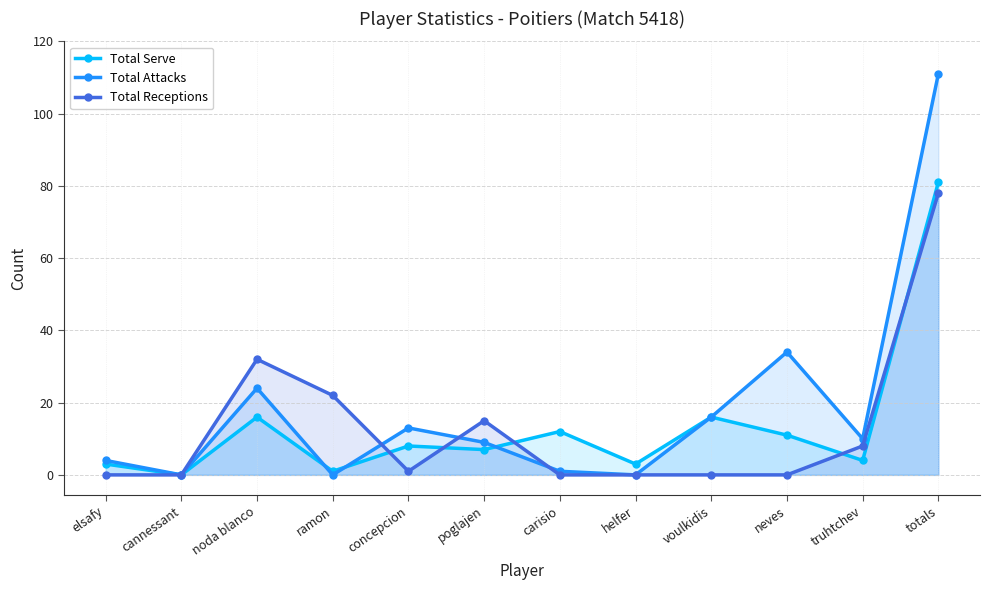

Which label corresponds to the smallest value in the chart?

cannessant